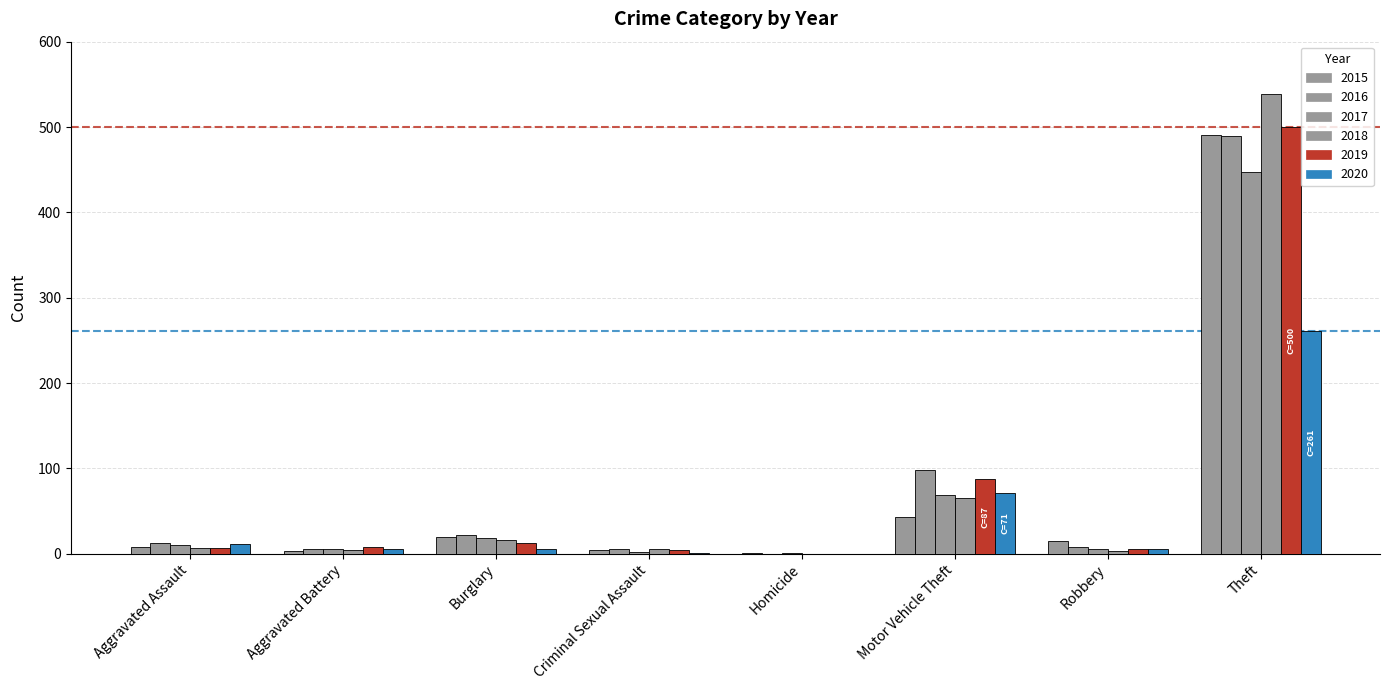

What is the difference between the 2018 values at Motor Vehicle Theft and Aggravated Battery?

61